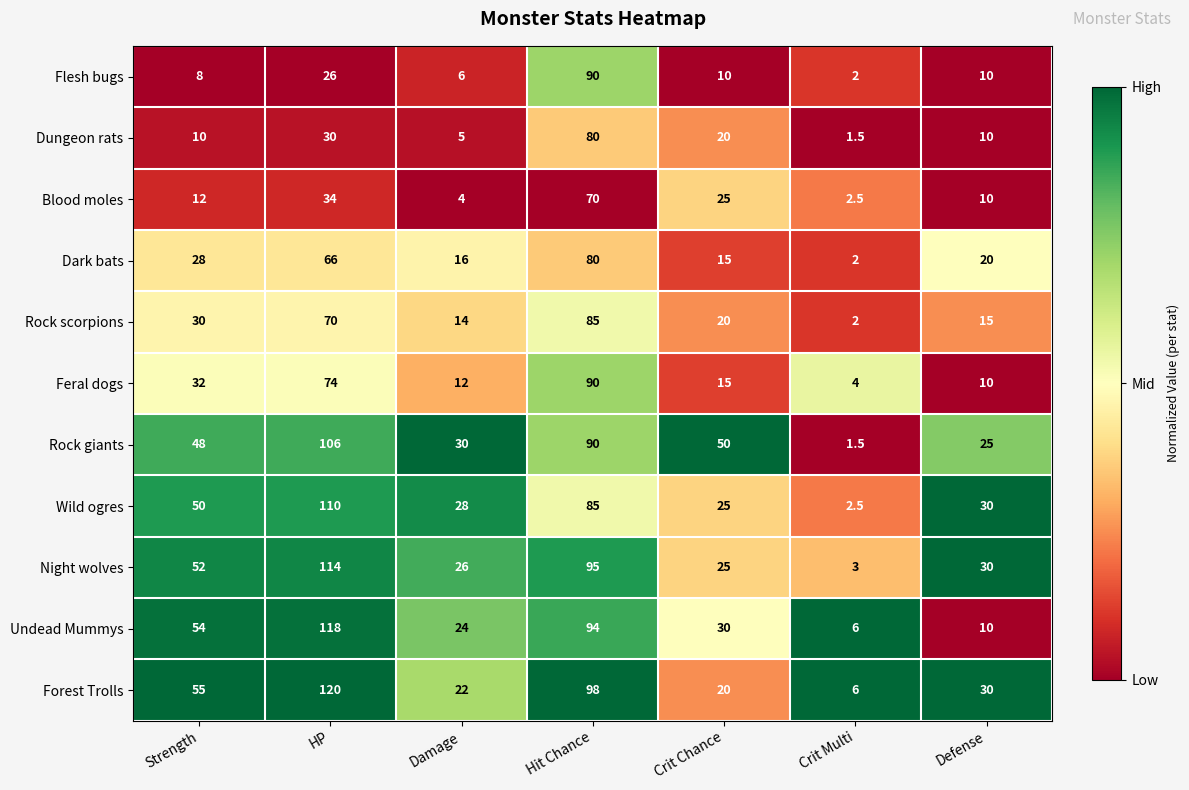

Between Crit Chance and Defense, which series saw the biggest shift?

Rock giants